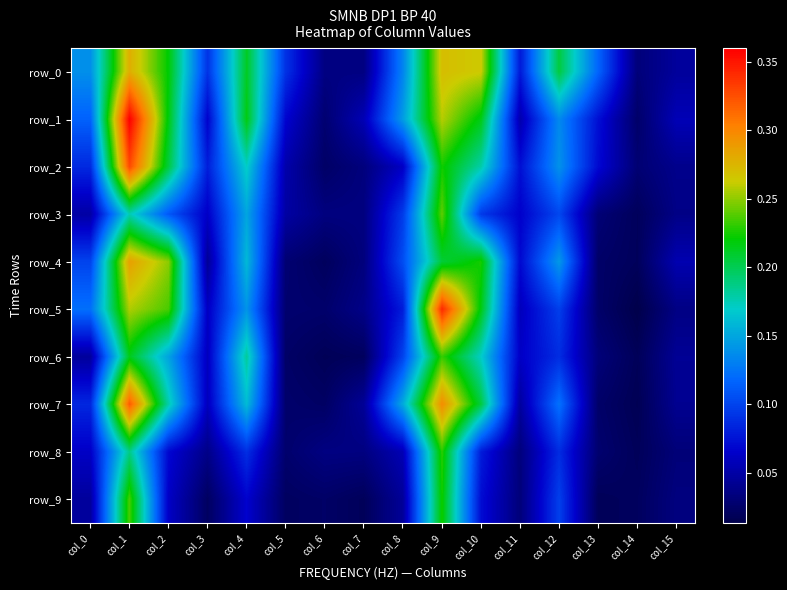

Which series has the largest range (max minus min)?

row_1